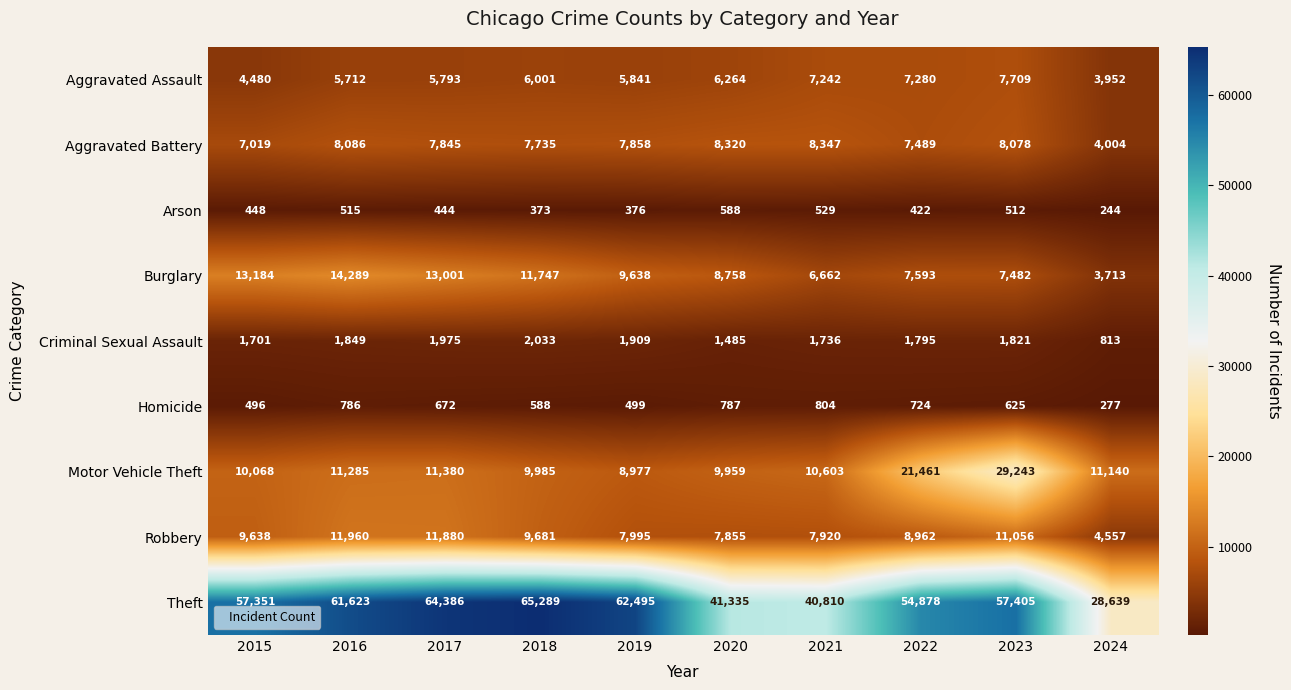

What value does the Robbery series have at 2019, to the nearest 100?

8000